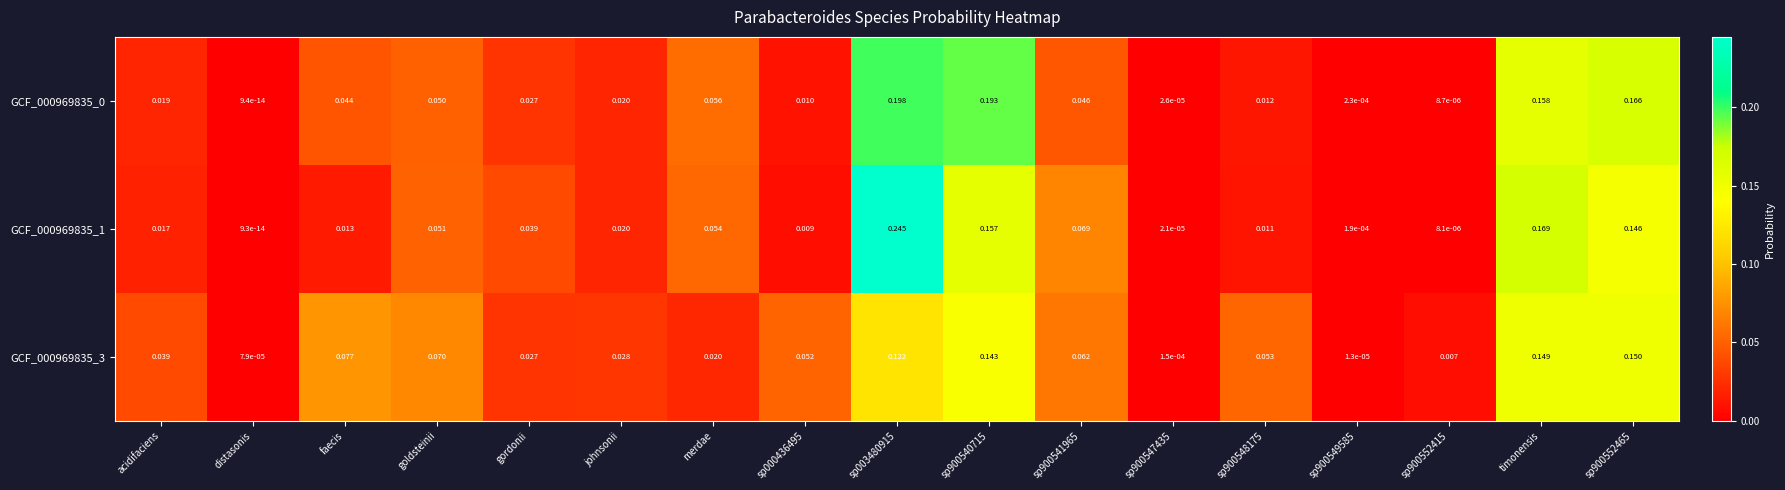

At which category does the chart reach its minimum across all series?

distasonis